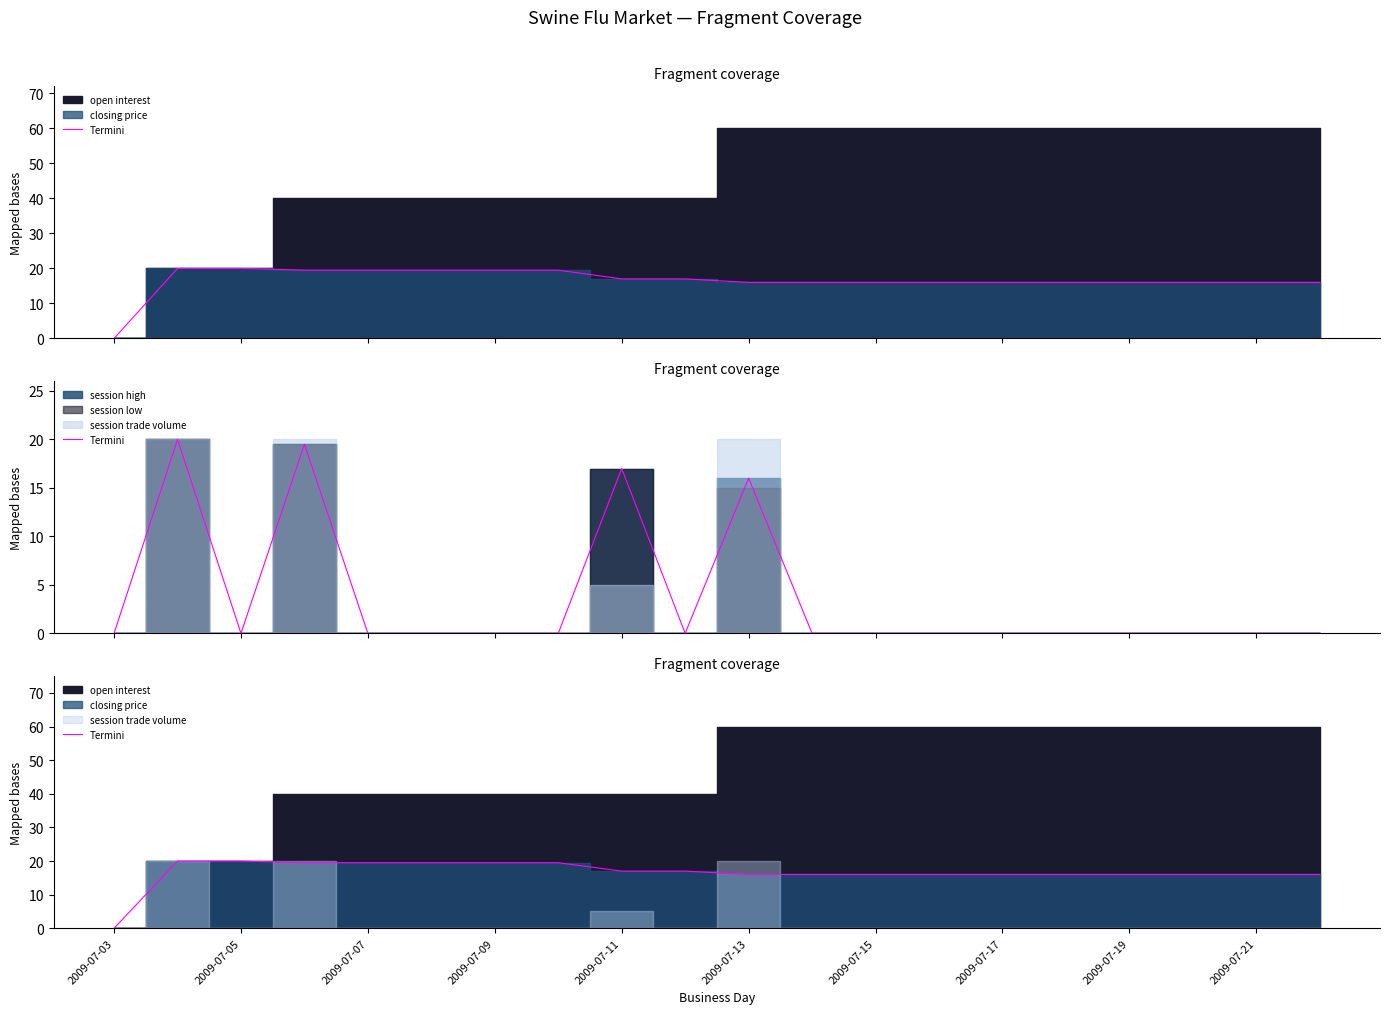

Does the chart display data point markers on the line(s)?

No